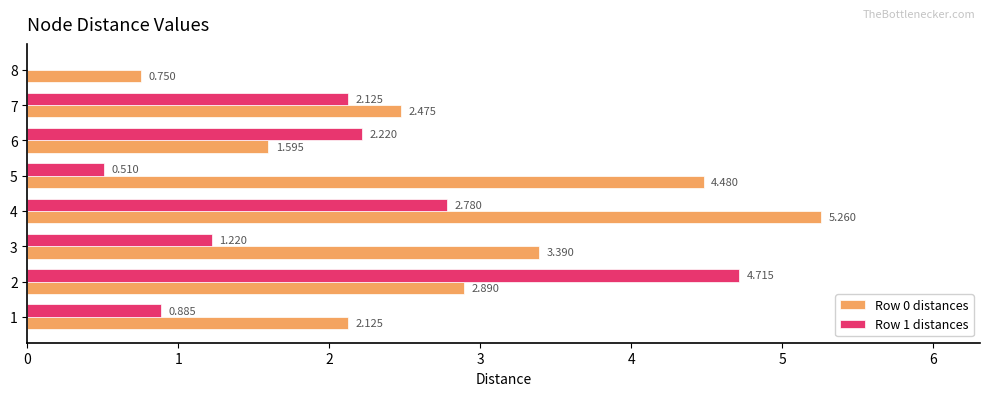

Is the value of Row 0 distances at 3 greater than the value of Row 1 distances at 6?

Yes